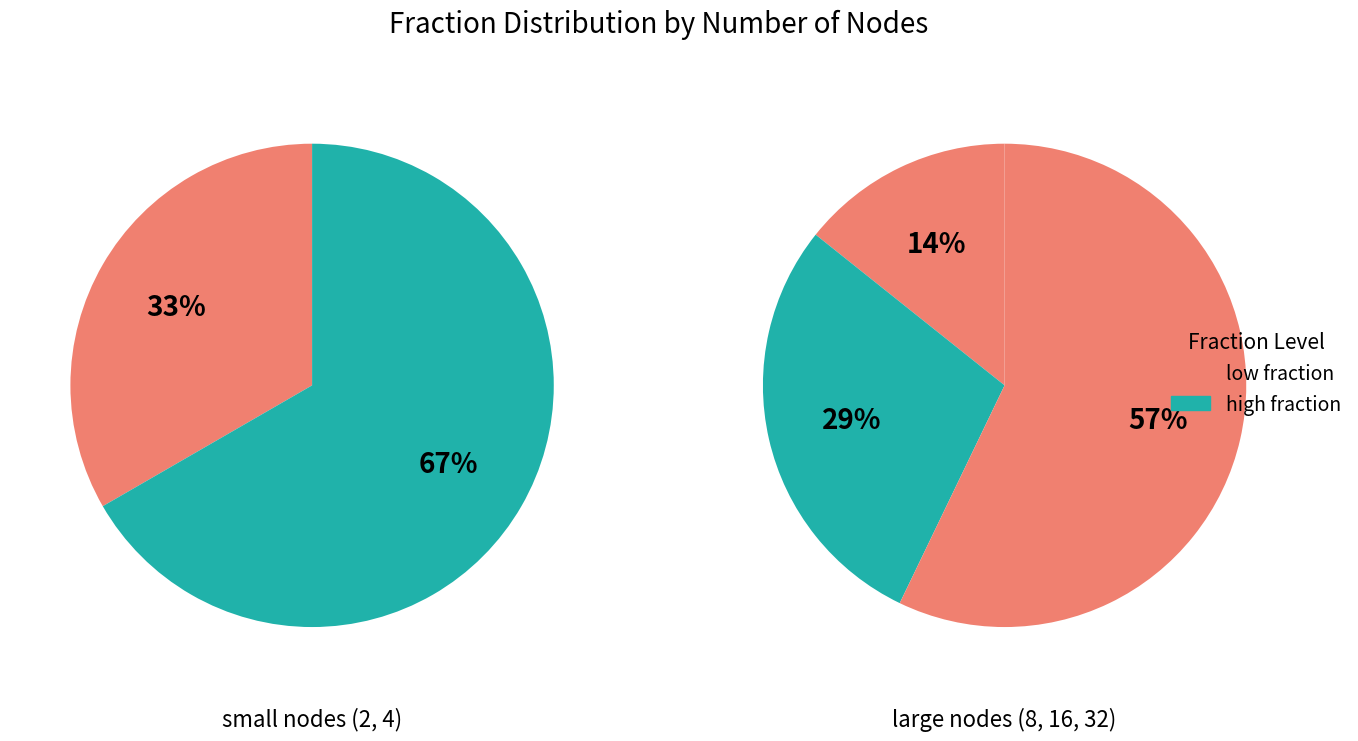

Between 8 and 4, which is larger?

8